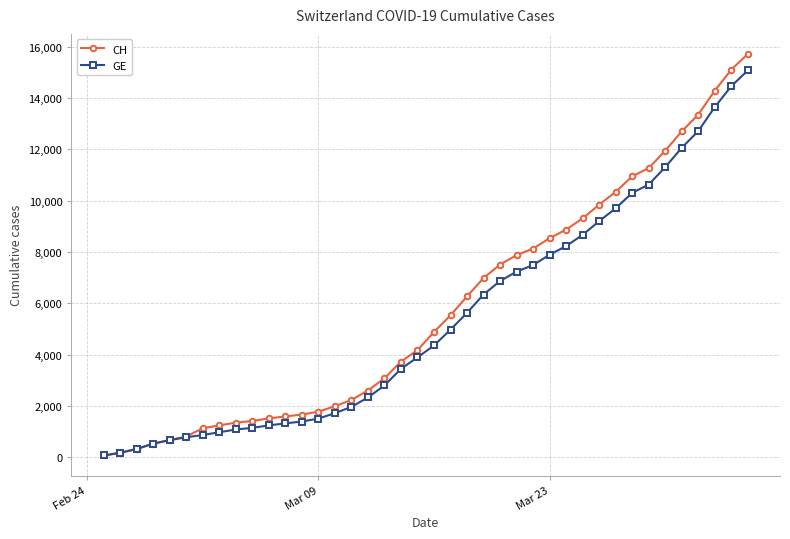

Which series has the largest range (max minus min)?

CH